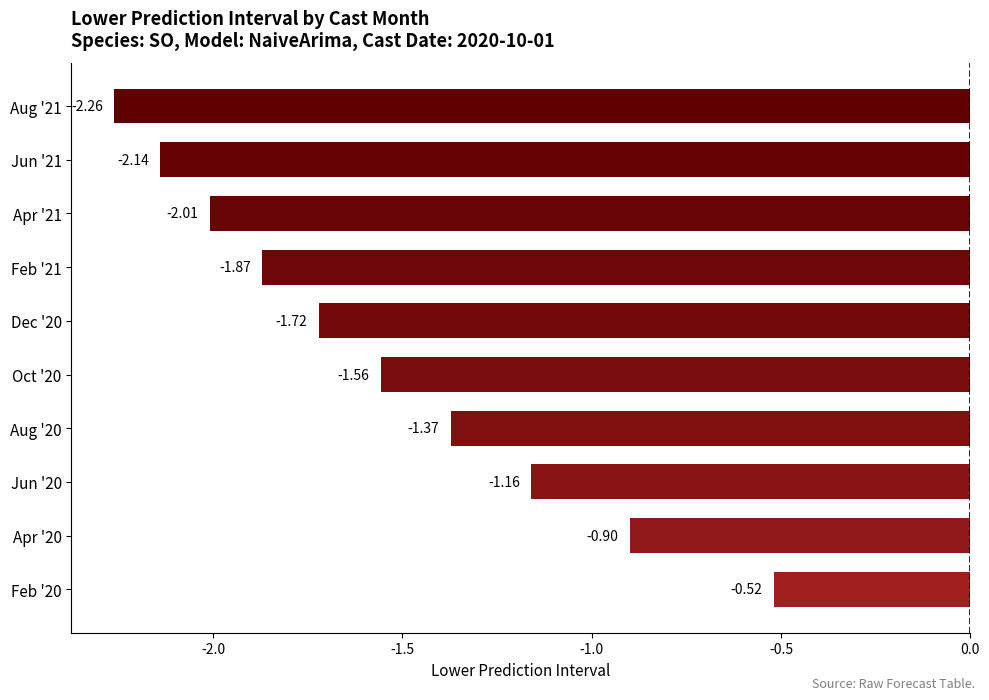

Are the bars horizontal?

Yes